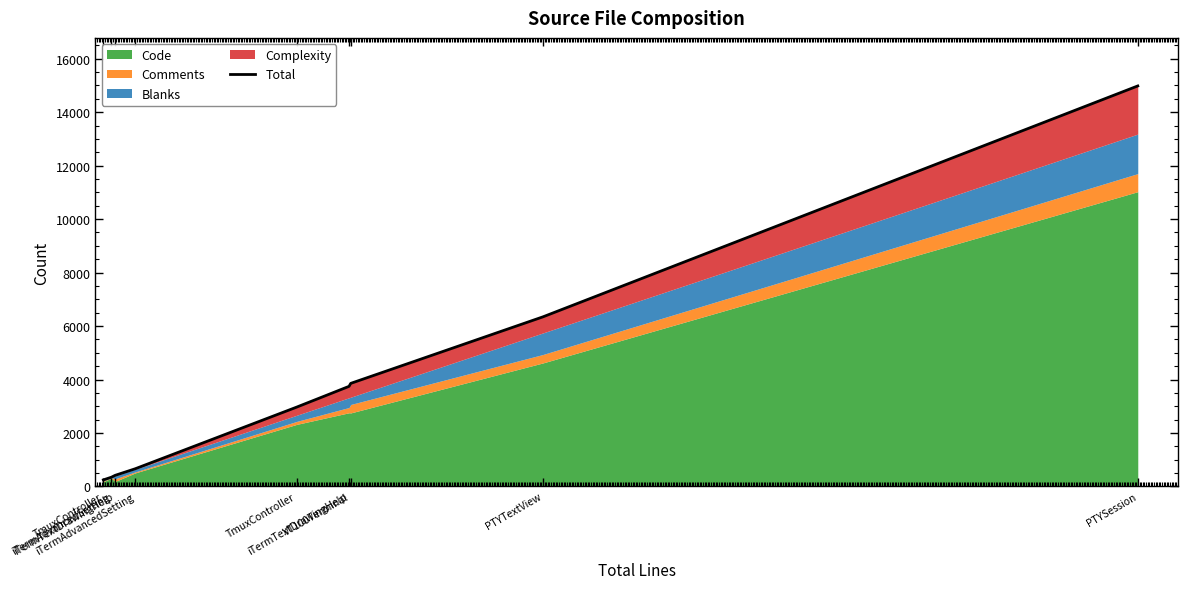

What is the value of the 1st point from the left?

244